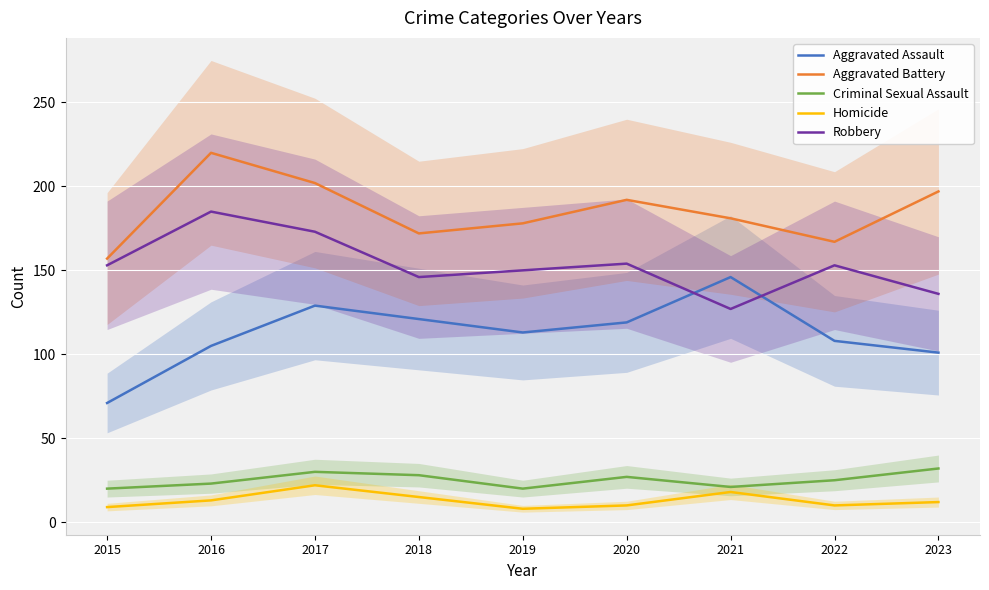

Which series changed the most between 2015 and 2018?

Aggravated Assault